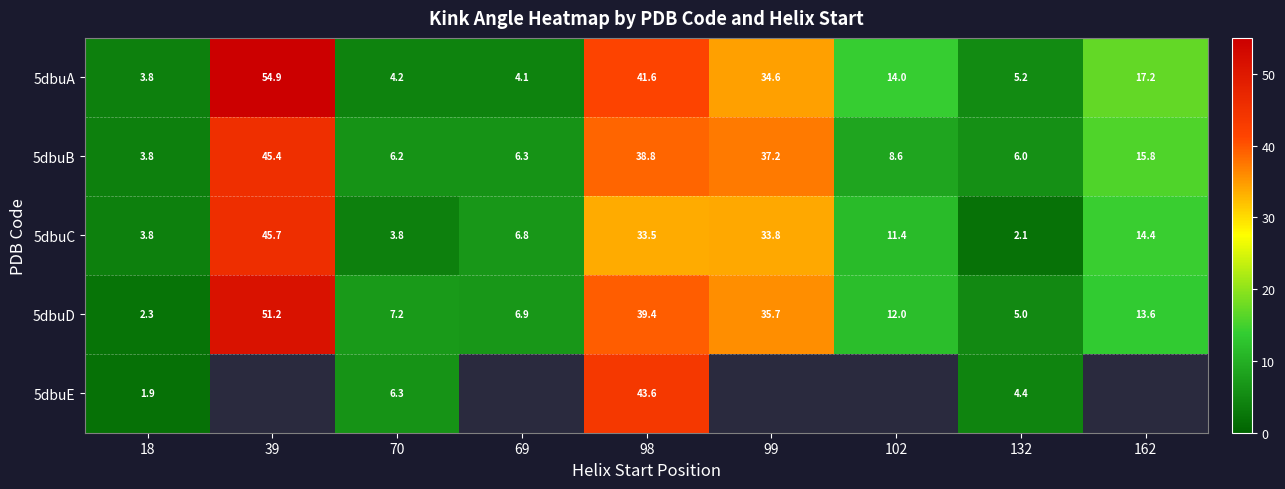

Is it true that 5dbuB equals 5.9 at 18?

False